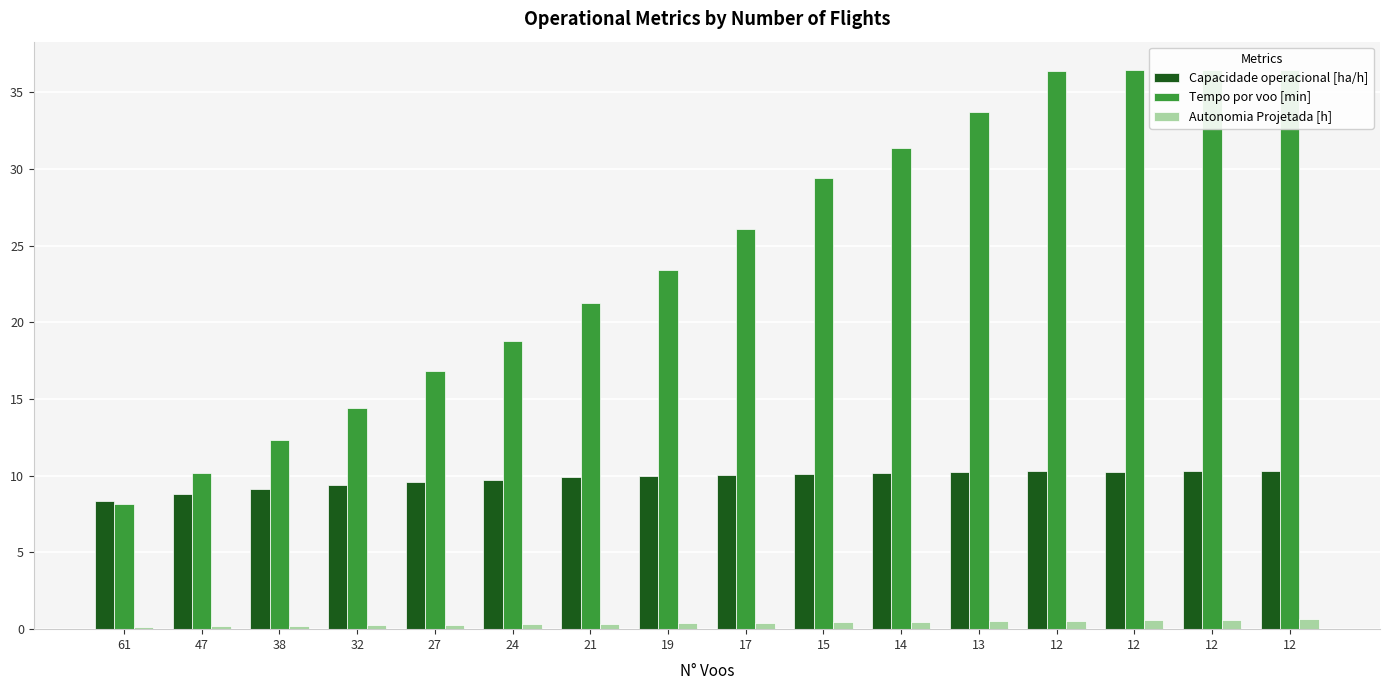

What is the maximum value shown in the chart?

36.5